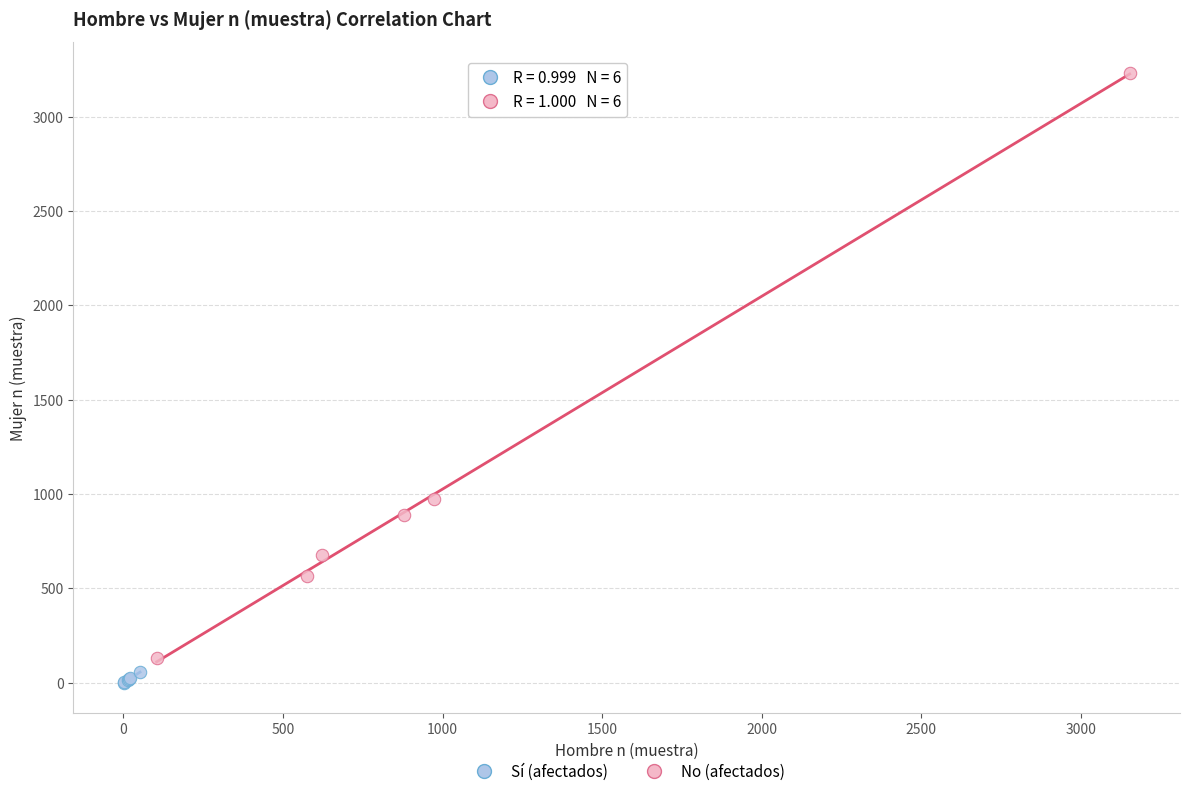

What are all the series names shown in the legend?

Sí (afectados), No (afectados)